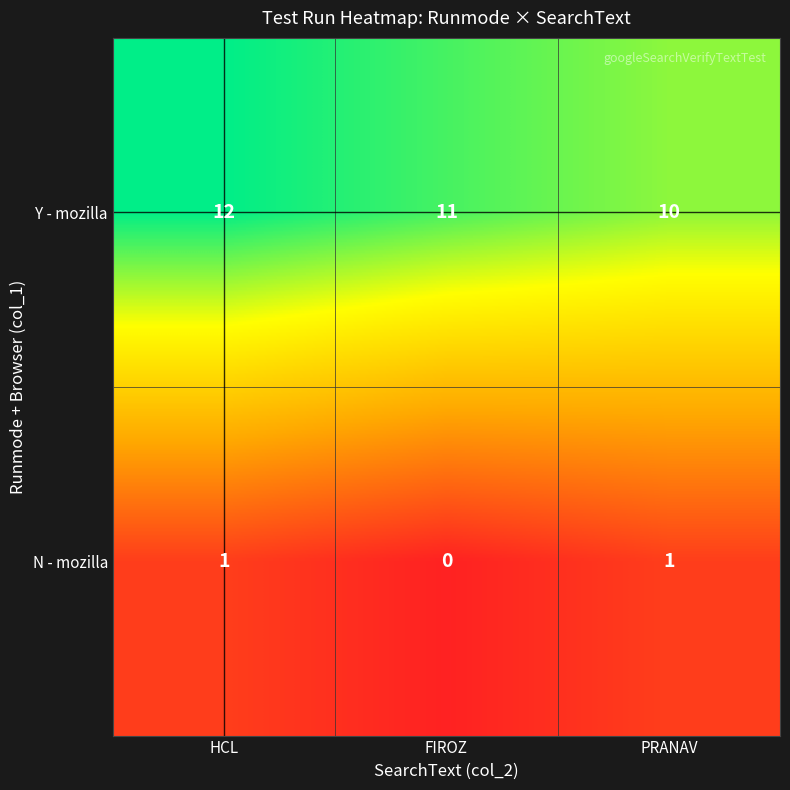

How many series are shown in this chart?

2